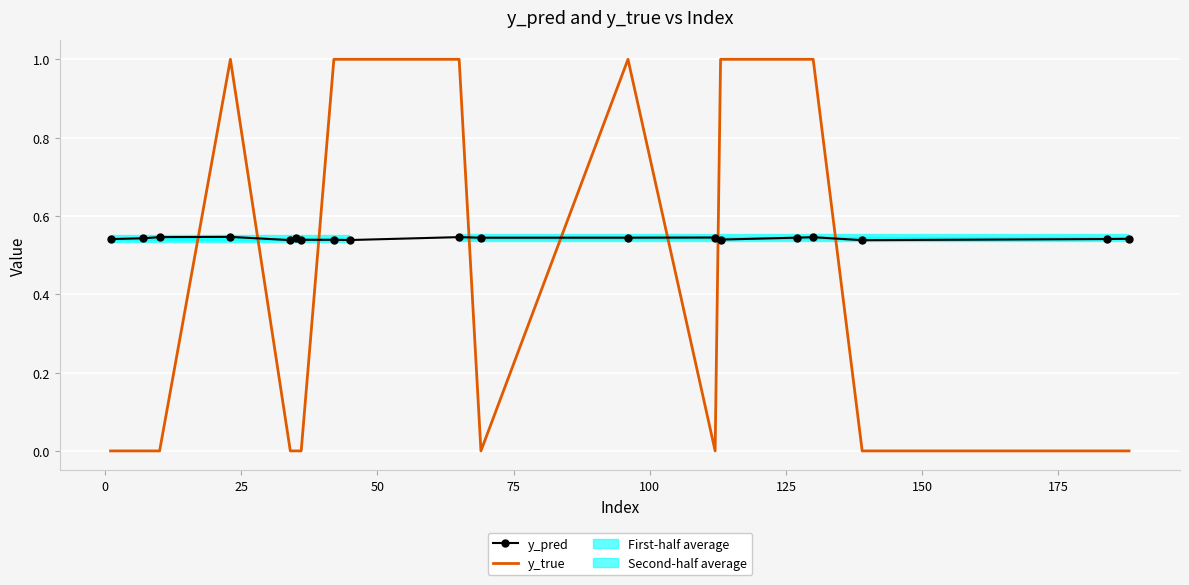

What is the difference between the second highest and second lowest values in the y_true series?

1.0